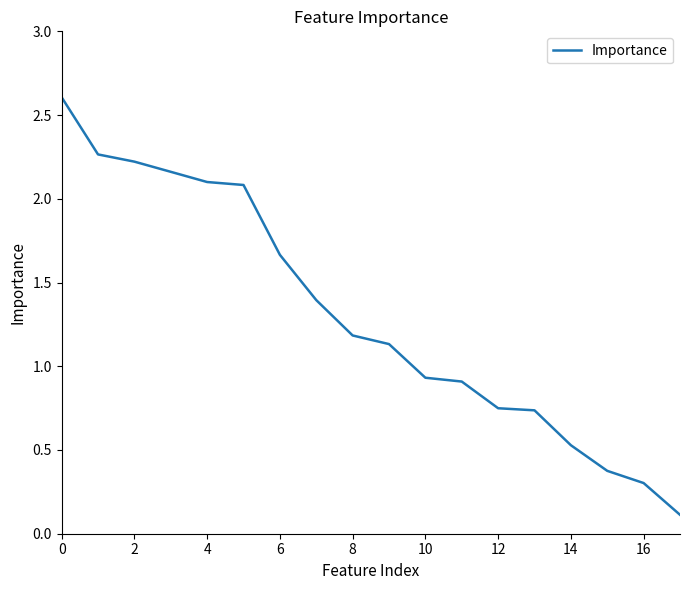

What is the difference between the maximum and minimum values?

2.5